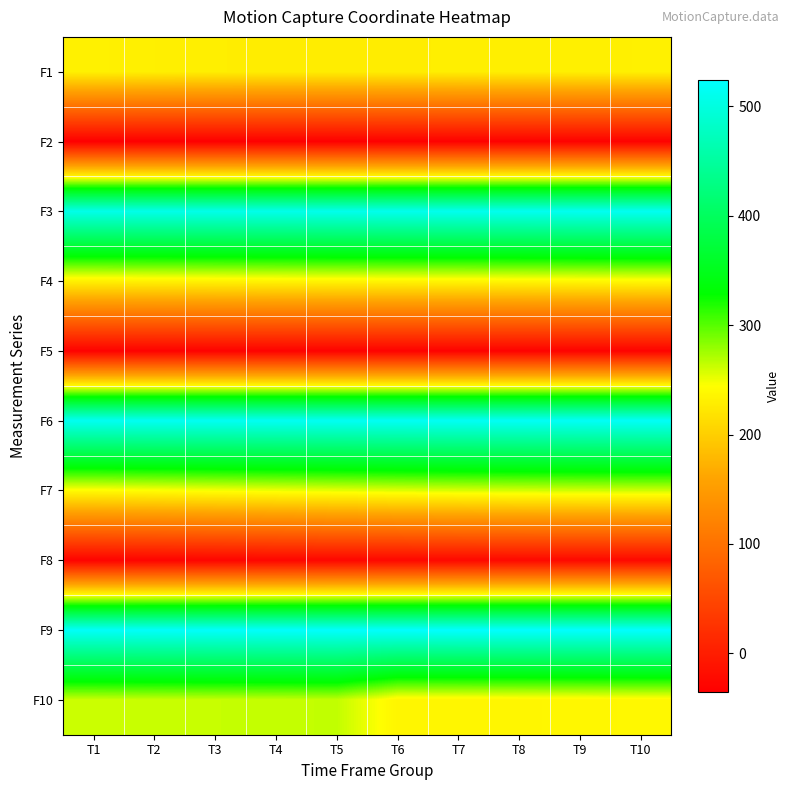

What is the spread (max minus min) of values at T1?

554.4